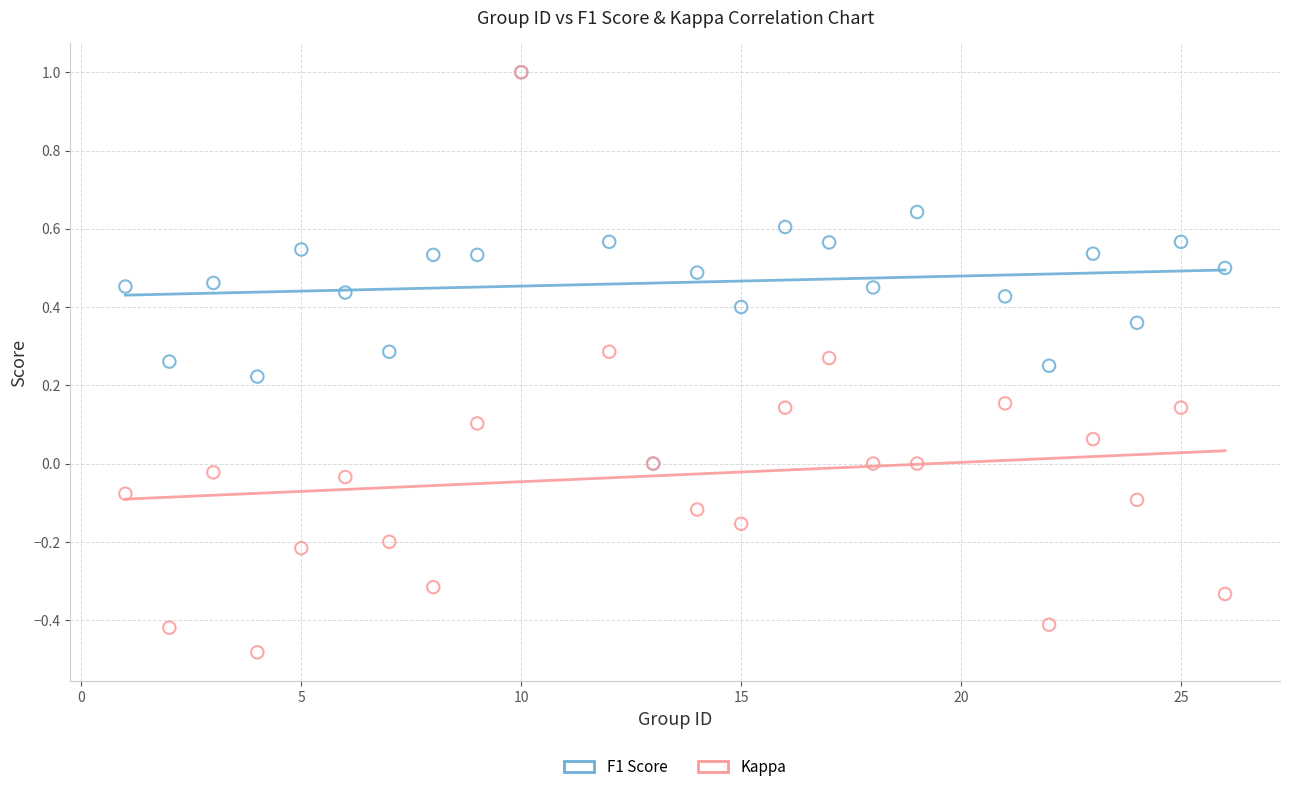

Which series has the largest Y range (max minus min)?

Kappa